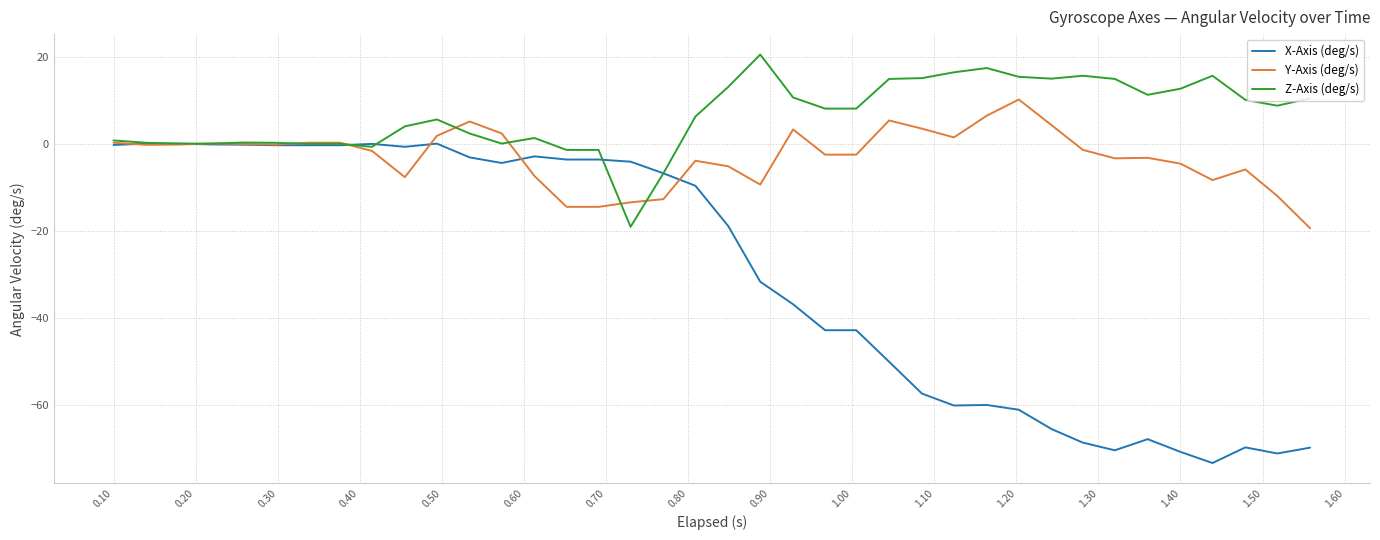

What is the greatest value displayed?

20.6